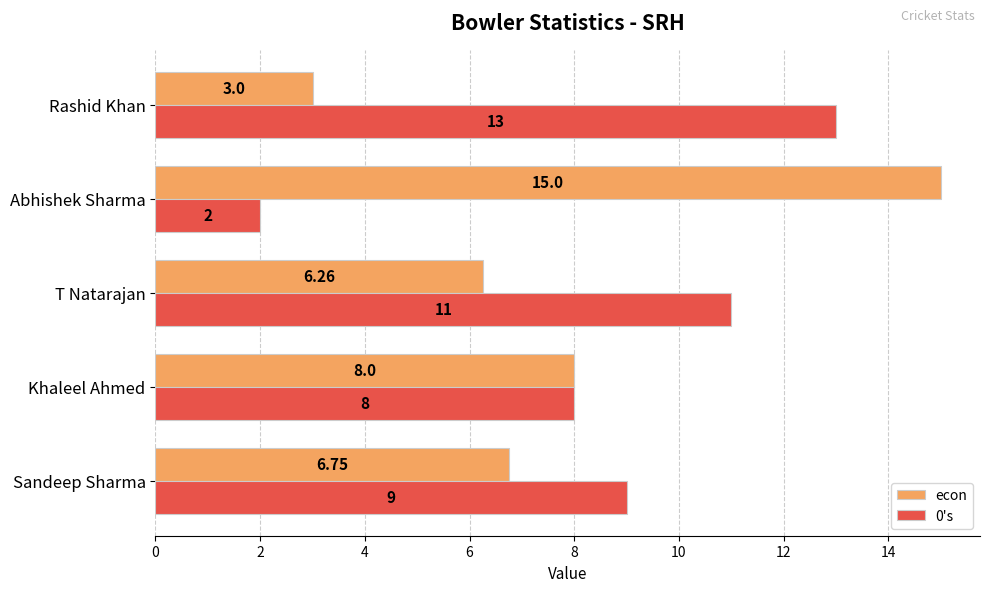

Rank the series by their maximum value, from highest to lowest.

econ, 0's